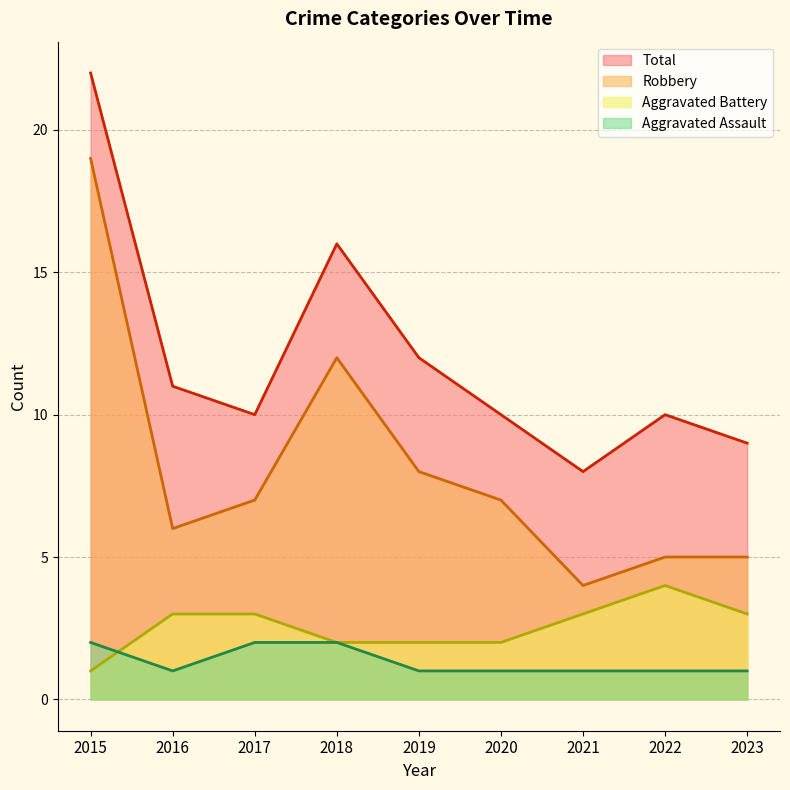

Reading left to right, list all the values displayed in this chart.

Aggravated Assault: 2015=2	2016=1	2017=2	2018=2	2019=1	2020=1	2021=1	2022=1	2023=1
Aggravated Battery: 2015=1	2016=3	2017=3	2018=2	2019=2	2020=2	2021=3	2022=4	2023=3
Robbery: 2015=19	2016=6	2017=7	2018=12	2019=8	2020=7	2021=4	2022=5	2023=5
Total: 2015=22	2016=11	2017=10	2018=16	2019=12	2020=10	2021=8	2022=10	2023=9